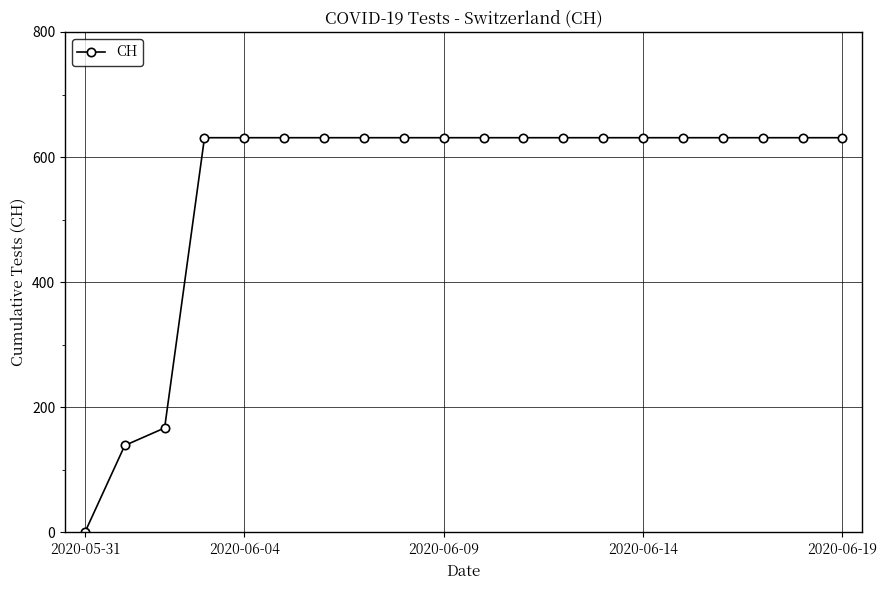

Reading right to left, transcribe all the data shown in this chart.

631	631	631	631	631	631	631	631	631	631	631	631	631	631	631	631	631	167	139	0